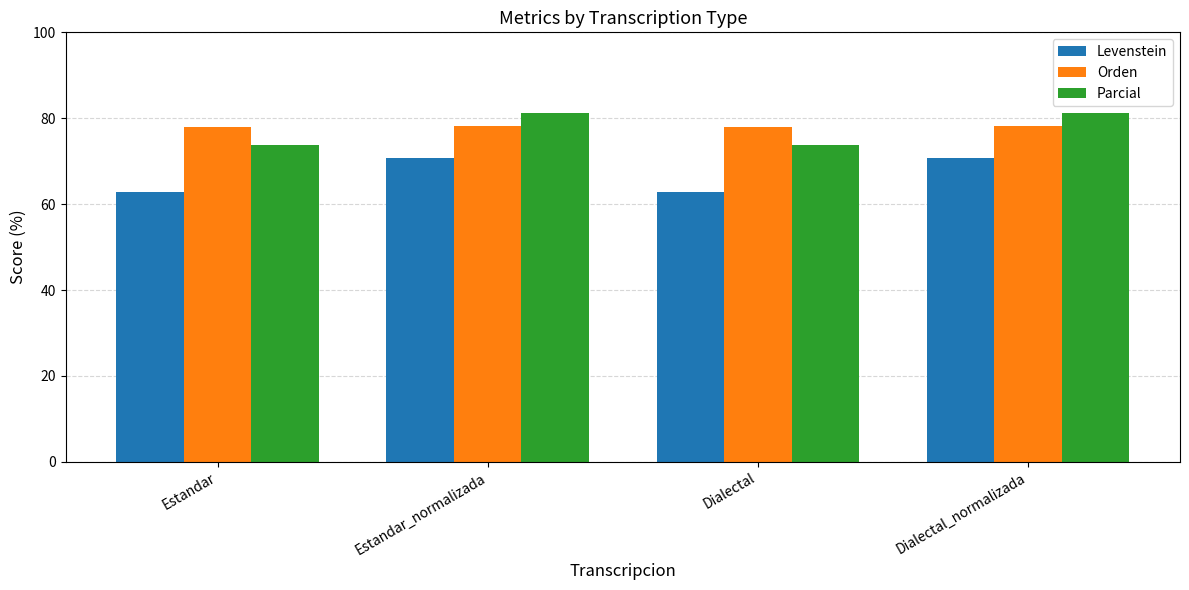

What is the difference between the maximum and minimum values in the Parcial series?

7.5